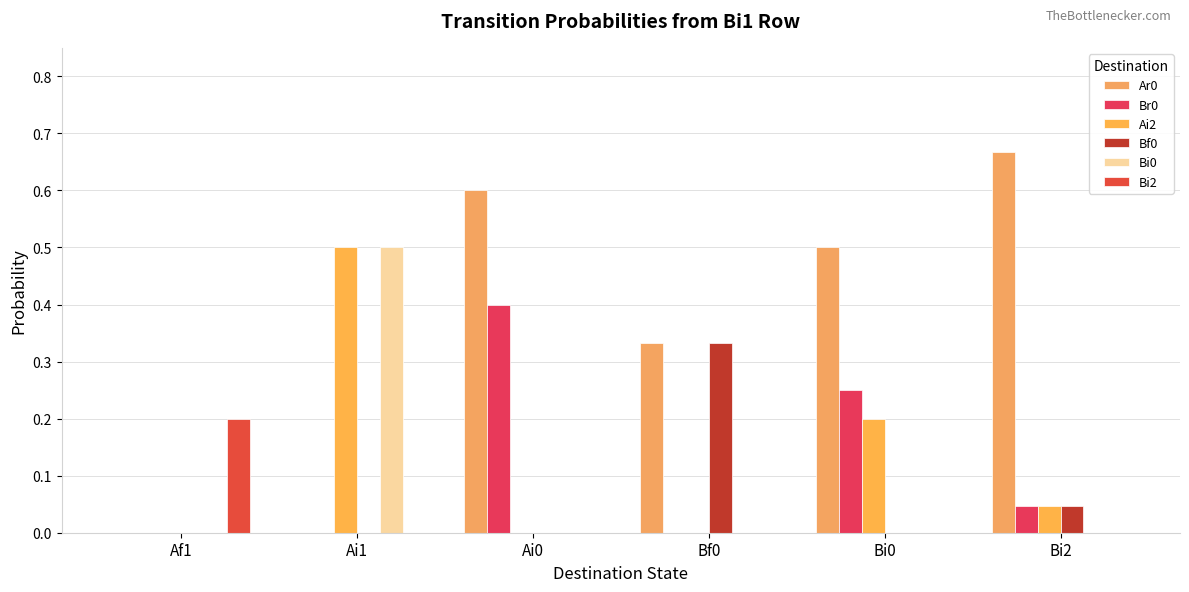

How many data points does each series have?

6